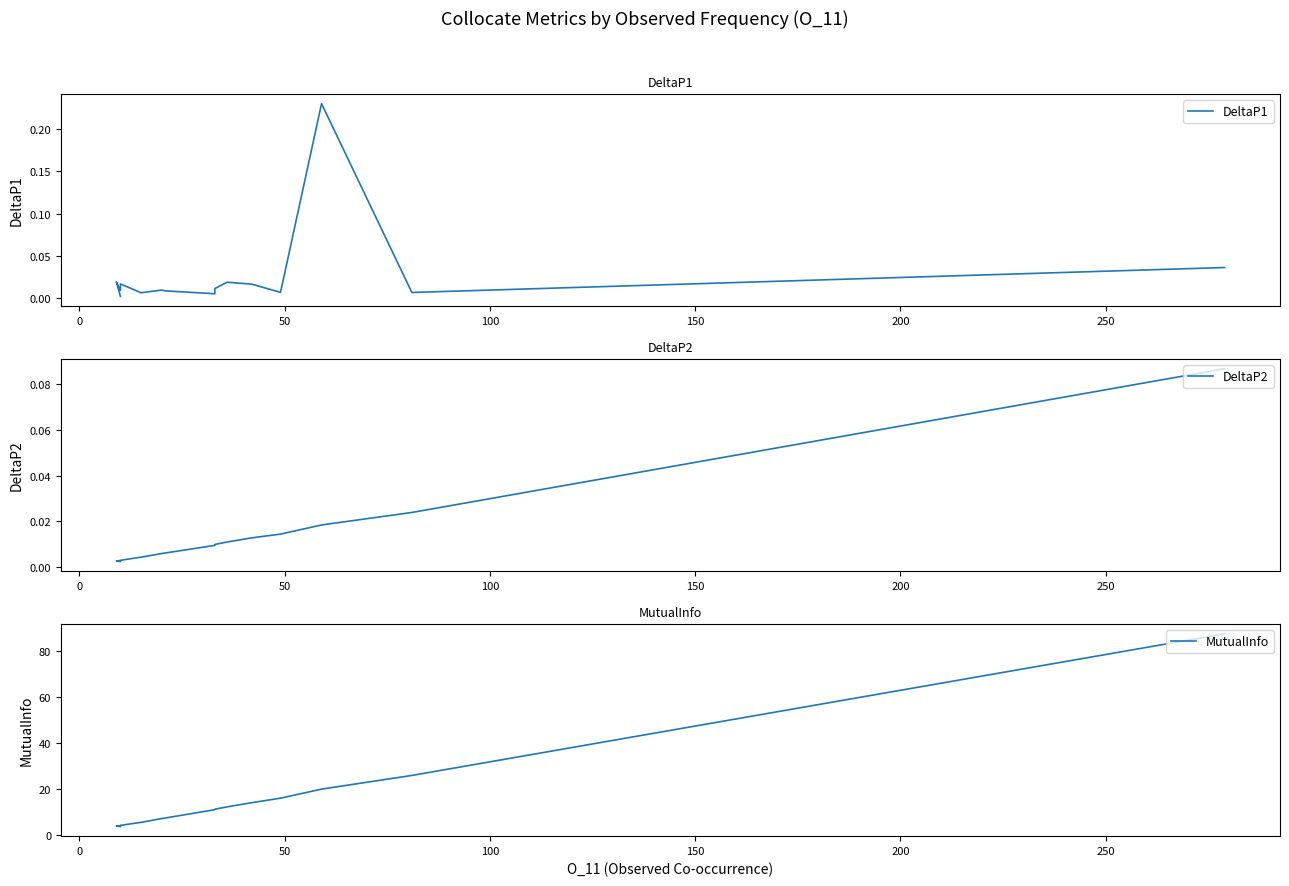

What is the difference between the maximum and minimum values in the DeltaP2 series?

0.1